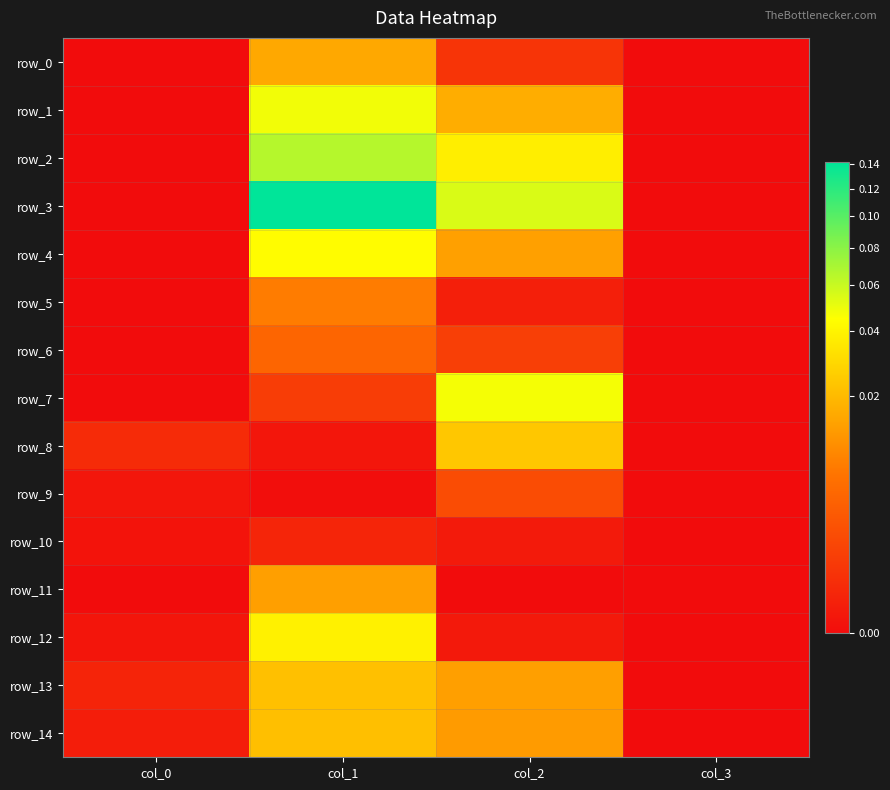

Is it true that row_8 equals 0.0 at col_3?

True